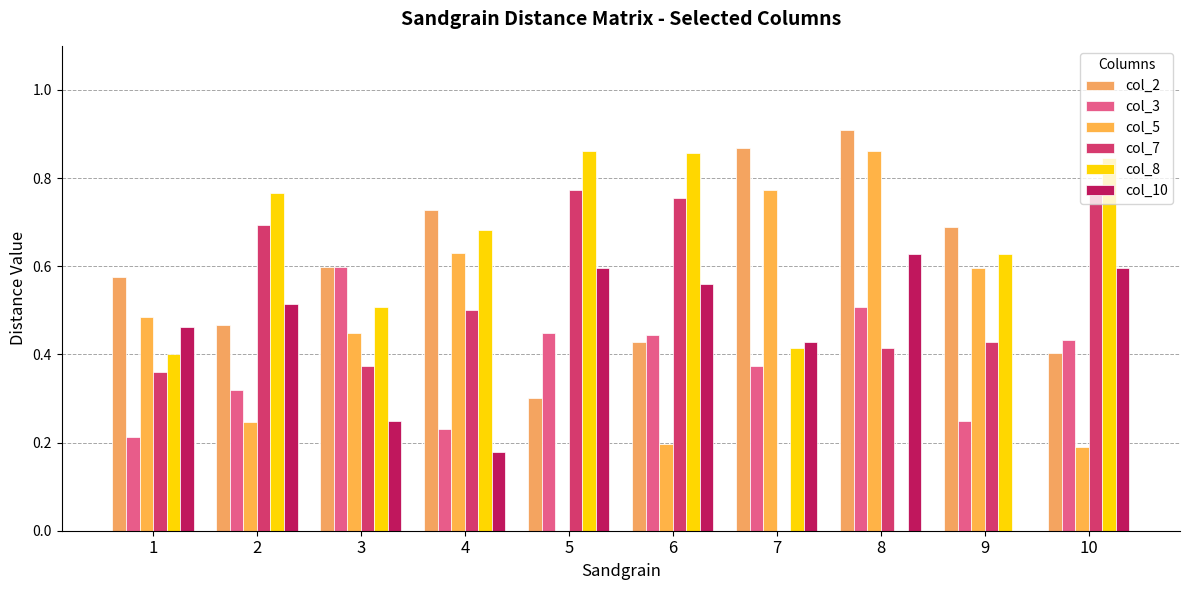

Reading right to left, extract all data points from this chart.

col_2: 0.4	0.7	0.9	0.9	0.4	0.3	0.7	0.6	0.5	0.6
col_3: 0.4	0.2	0.5	0.4	0.4	0.4	0.2	0.6	0.3	0.2
col_5: 0.2	0.6	0.9	0.8	0.2	0.0	0.6	0.4	0.2	0.5
col_7: 0.8	0.4	0.4	0.0	0.8	0.8	0.5	0.4	0.7	0.4
col_8: 0.8	0.6	0.0	0.4	0.9	0.9	0.7	0.5	0.8	0.4
col_10: 0.6	0.0	0.6	0.4	0.6	0.6	0.2	0.2	0.5	0.5